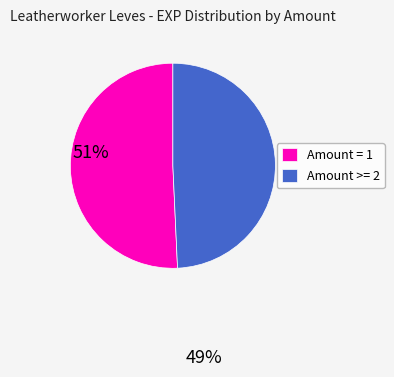

Which category accounts for the majority?

Amount = 1